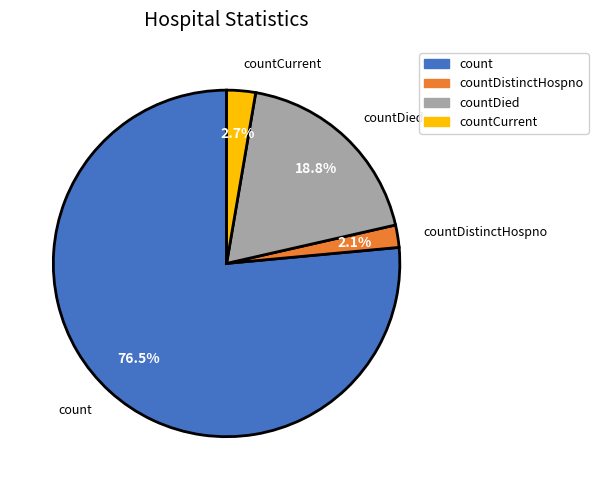

Which slice represents more than half of the pie?

count